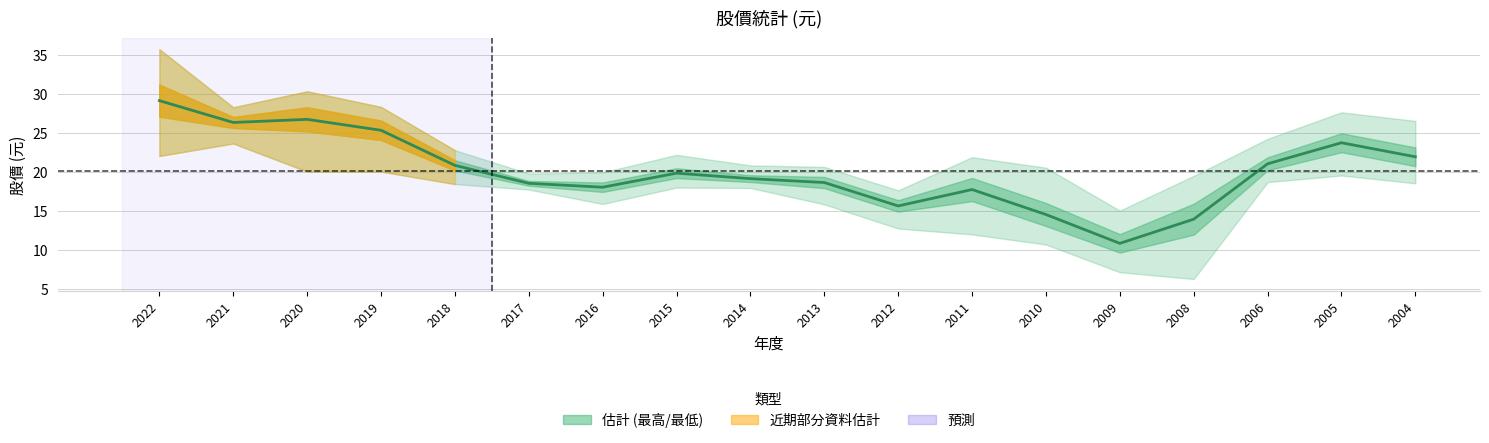

The value at 2015 is 29.7. True or false?

False